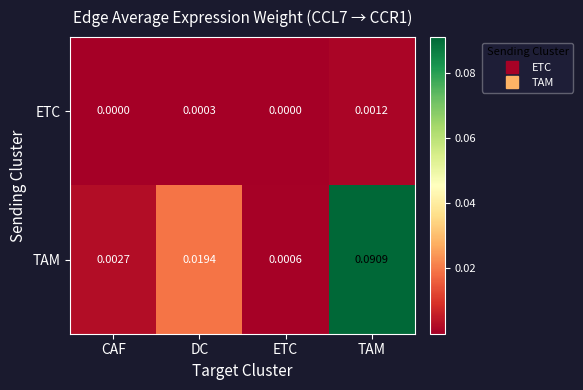

Between CAF and DC, which series saw the biggest shift?

TAM